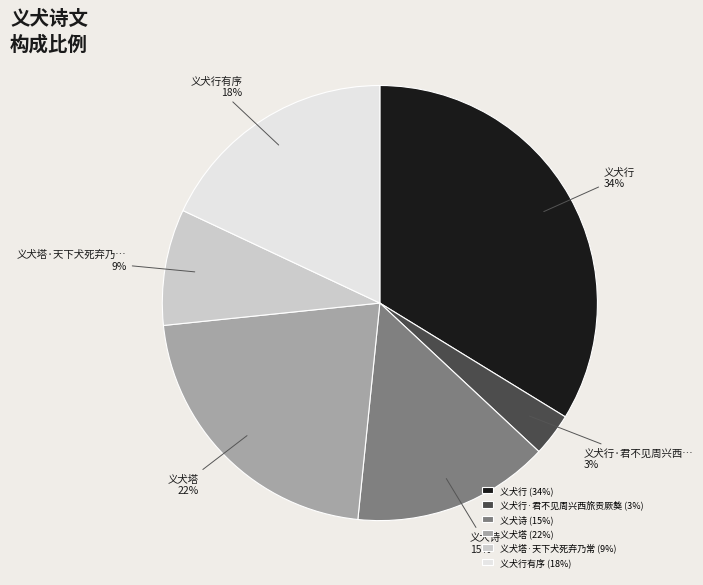

True or false: 义犬塔 (22%) accounts for 35% of the total.

False